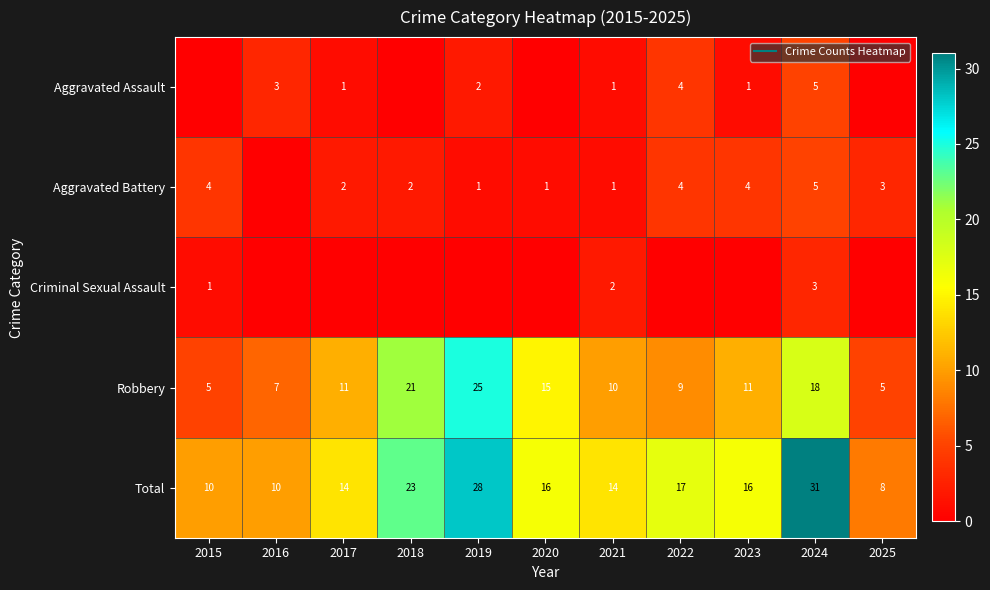

At which category does the chart reach its peak across all series?

2024